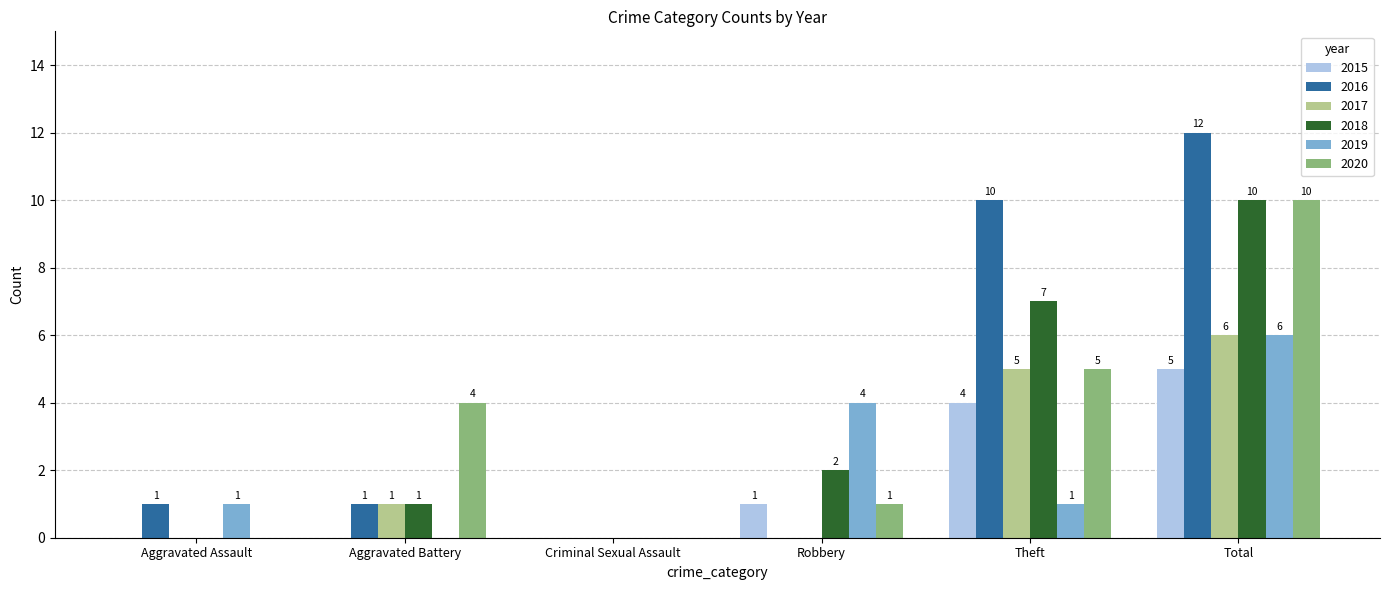

Are the bars grouped side by side (vs. stacked)?

Yes